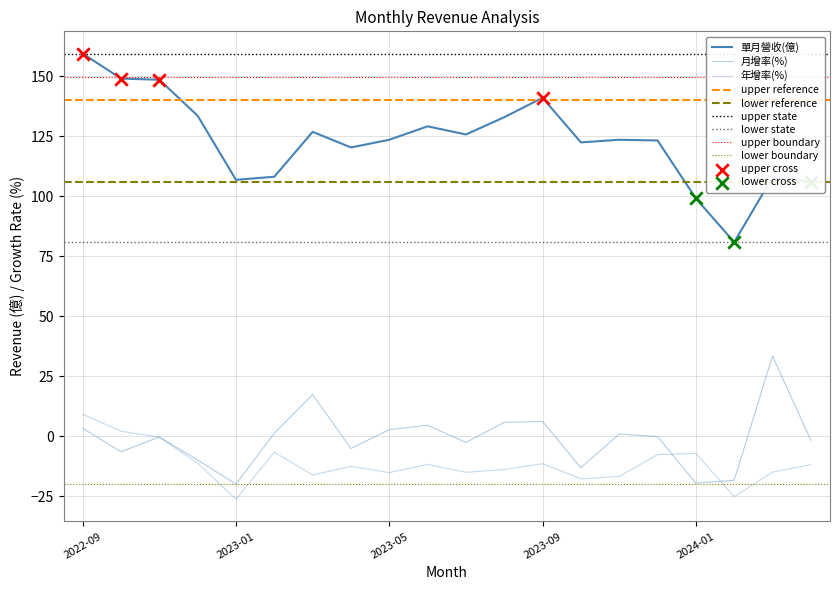

At which category is the sum across all series the highest?

2022-09